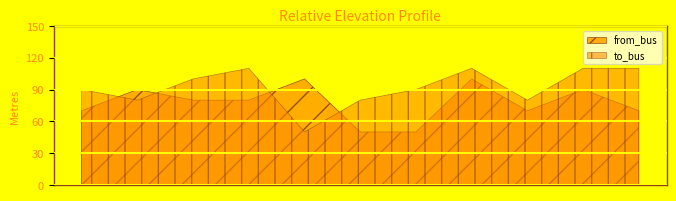

Rank the series at 7 from highest to lowest value.

to_bus, from_bus